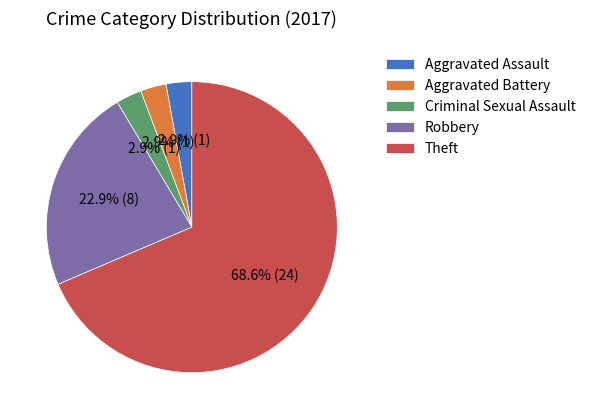

Is there any slice that represents more than half of the pie?

Yes